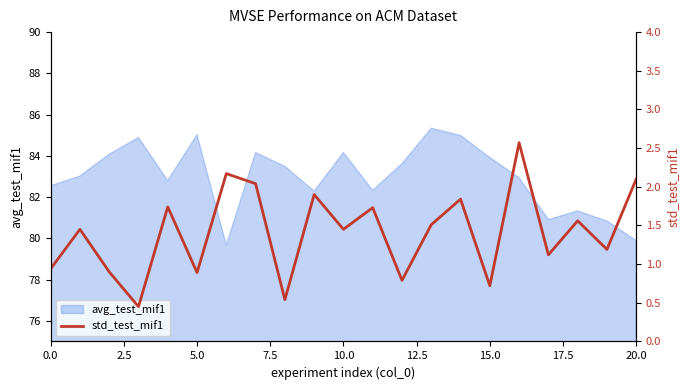

What is the minimum value shown in the chart?

0.5